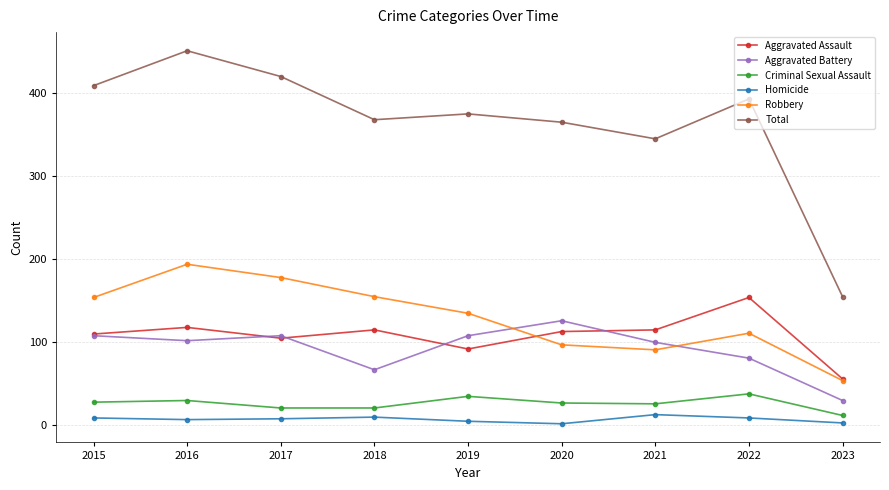

What is the difference between the Robbery values at 2022 and 2023?

57